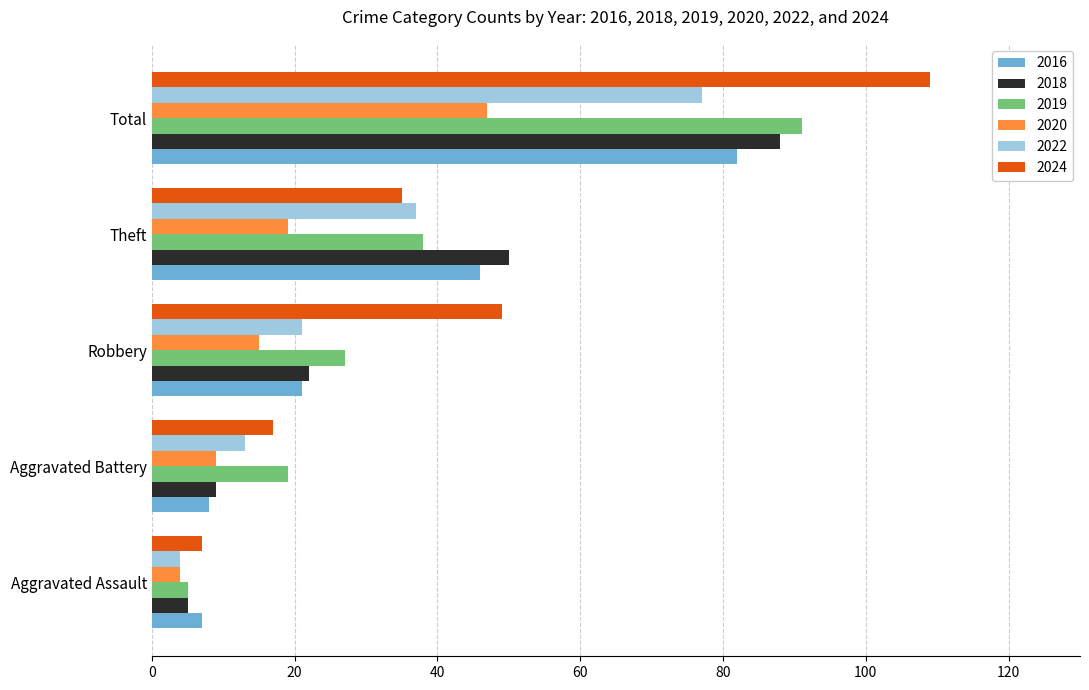

At which label is 2022 closest to 40?

Theft